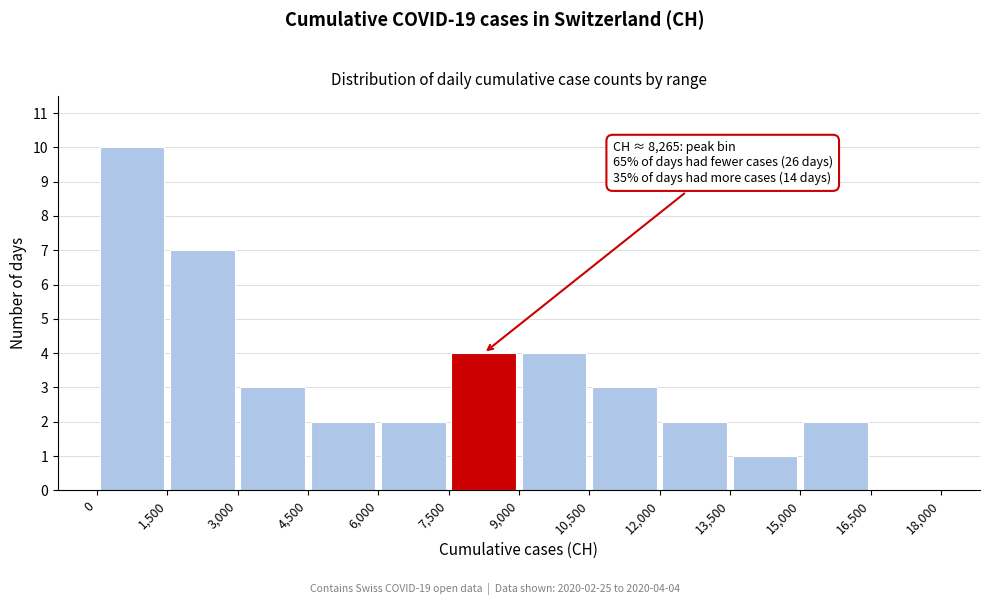

Which range on the x-axis has the tallest bar?

0 to 1,500